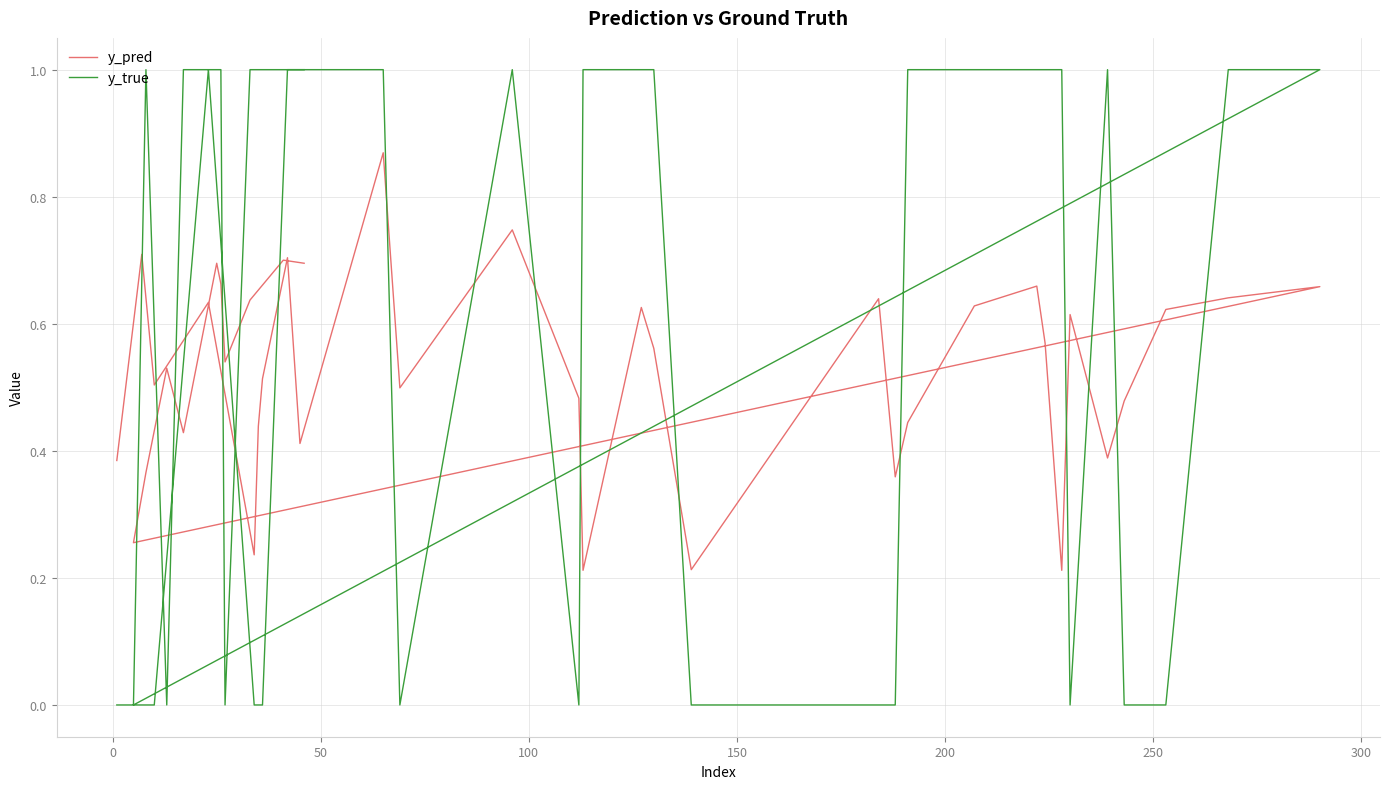

Does the chart have visible grid lines?

Yes